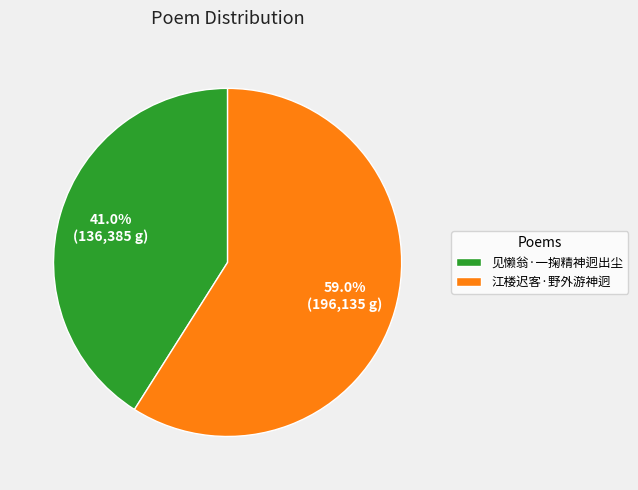

Between 江楼迟客·野外游神迥 and 见懒翁·一掬精神迥出尘, which is larger?

江楼迟客·野外游神迥